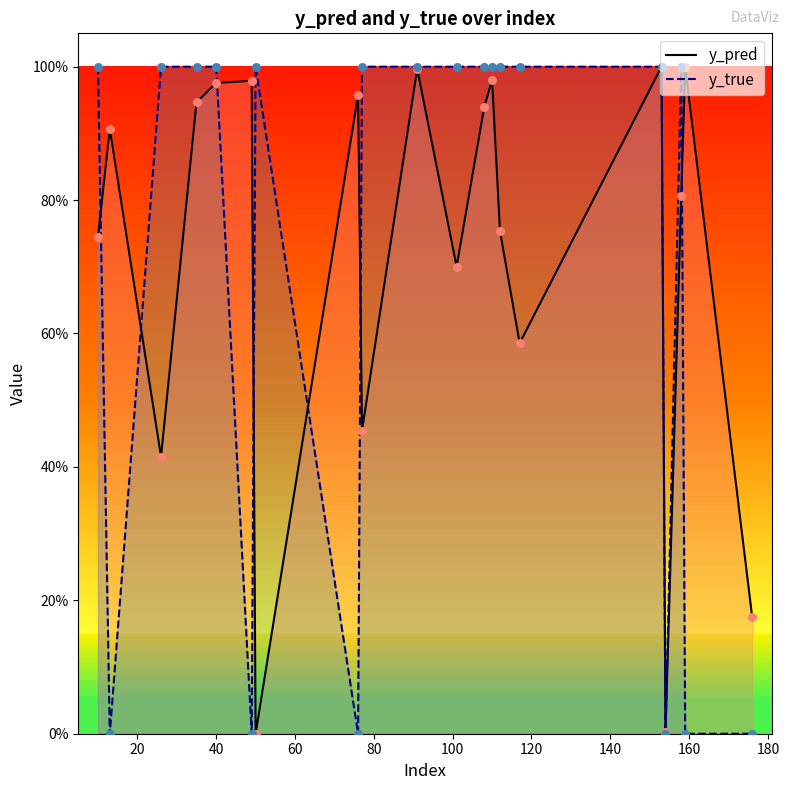

Which series contains the lowest Y value?

y_true